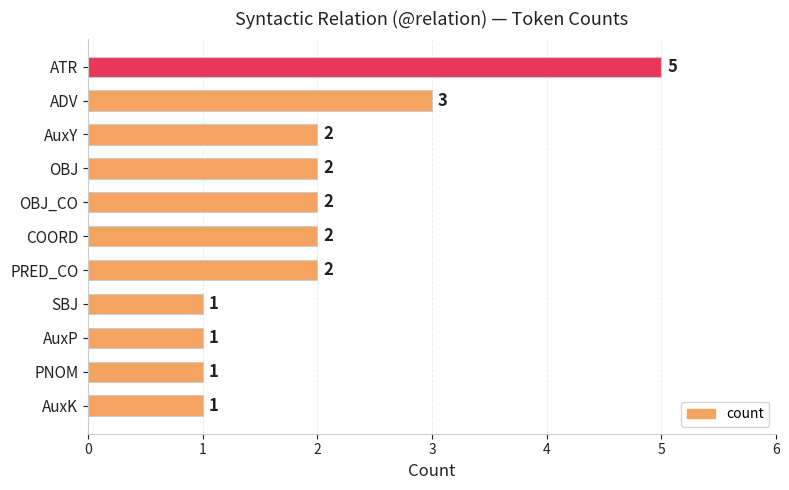

Is it true that the value at ATR is 3?

False